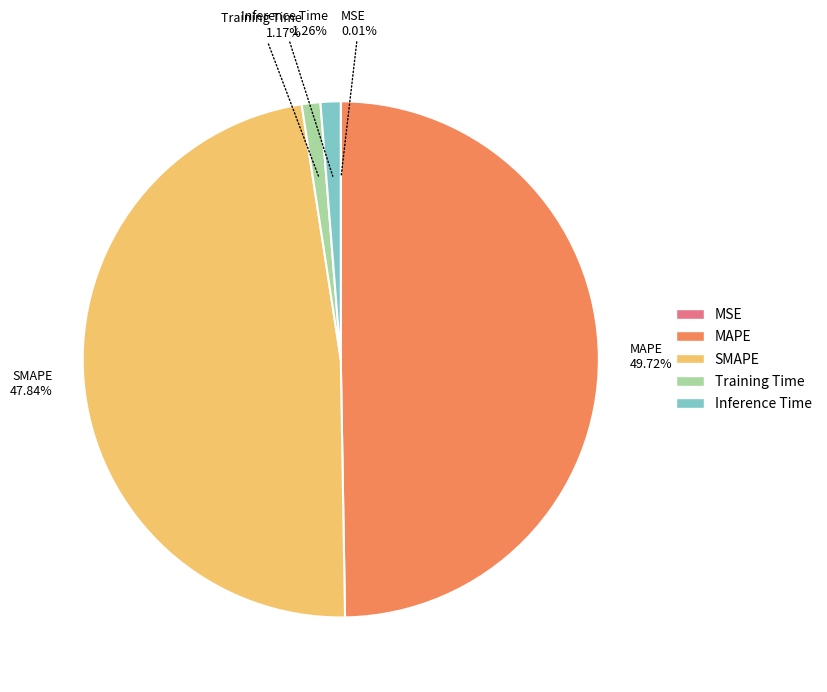

The Inference Time slice represents 1% of the pie. True or false?

True